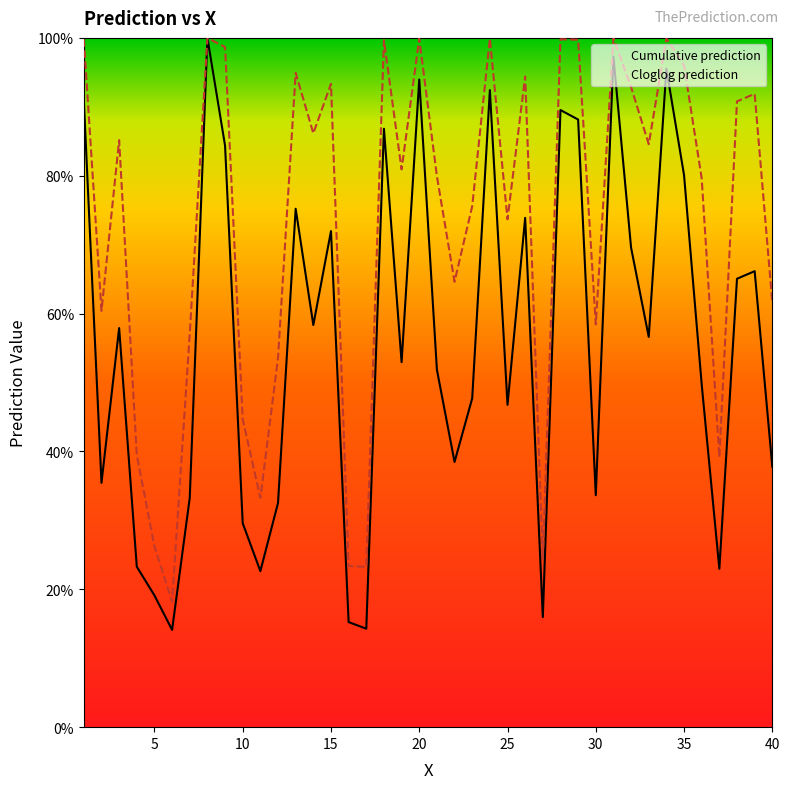

After their last crossing, which series has the higher values: Cloglog prediction or Cumulative prediction?

Cloglog prediction